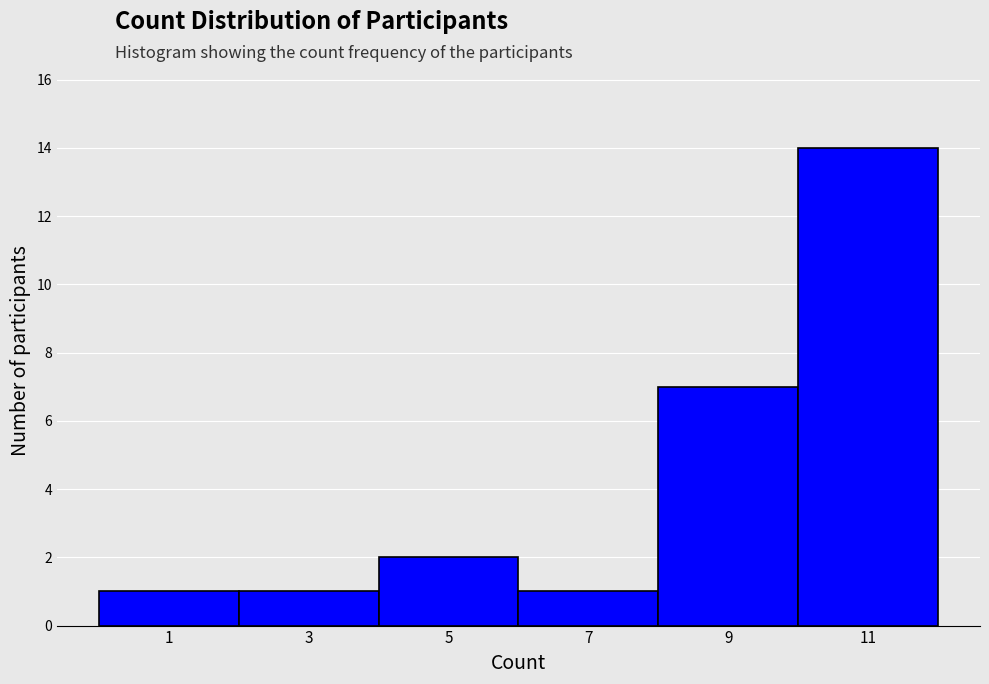

Reading left to right, transcribe all the data shown in this chart.

1=1	3=1	5=2	7=1	9=7	11=14